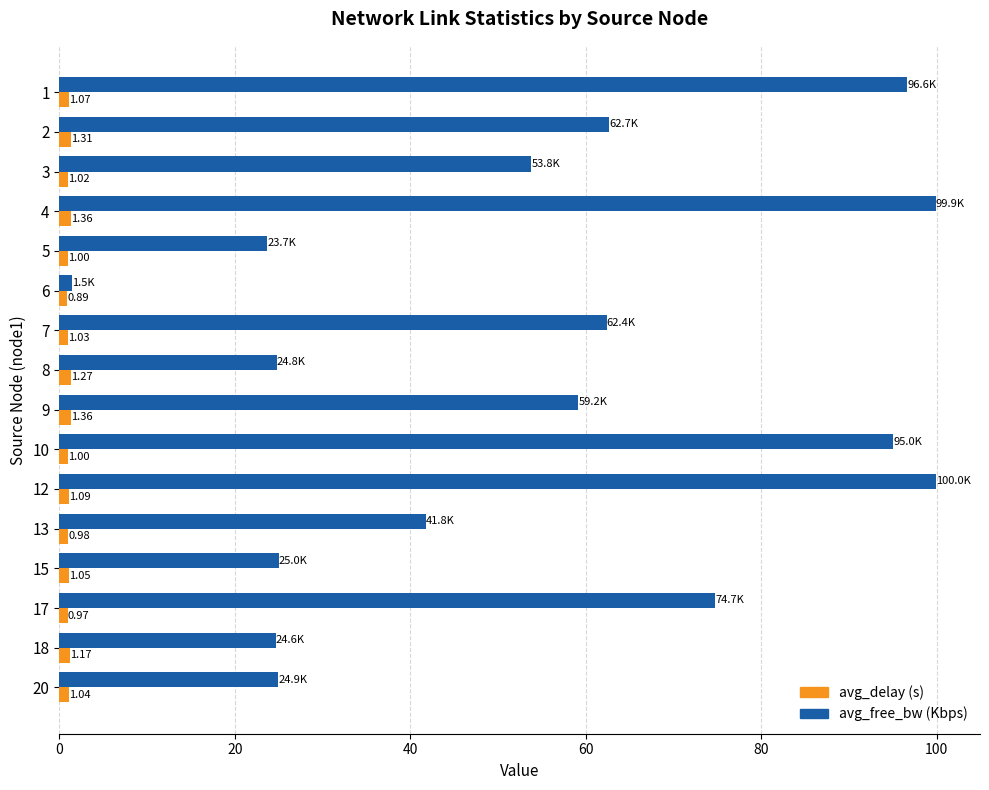

Is the value of avg_free_bw (Kbps) at 12 greater than the value of avg_delay (s) at 1?

Yes